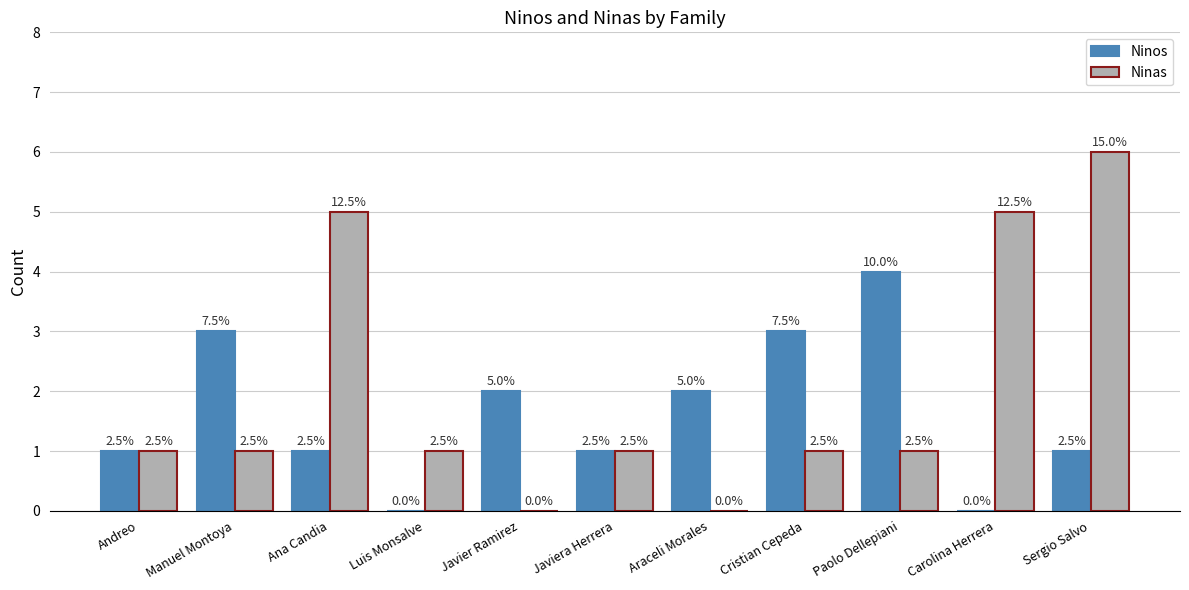

What is the label of the 11th bar from the right?

Andreo